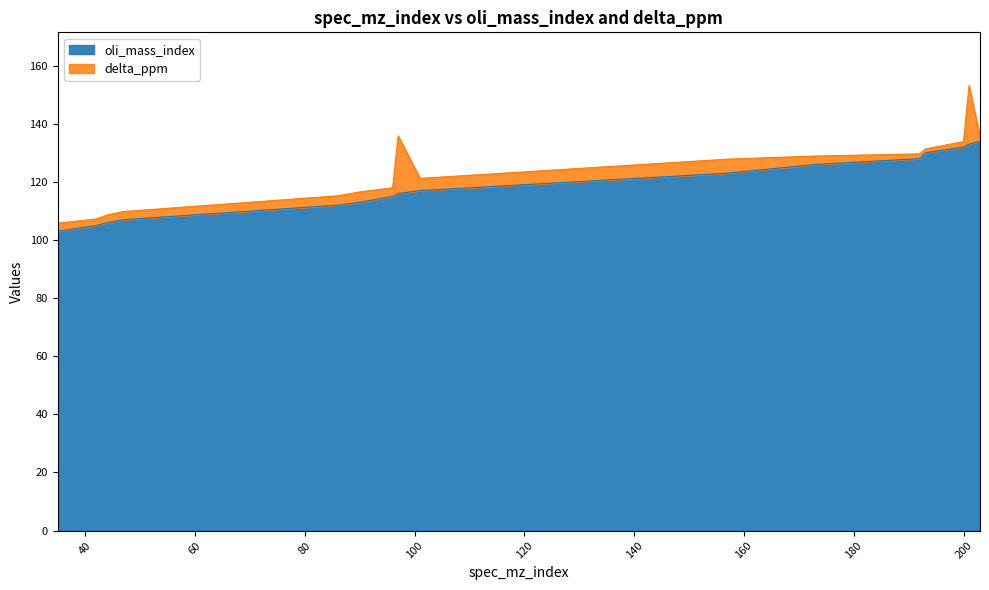

What is the sum of all values?

1900